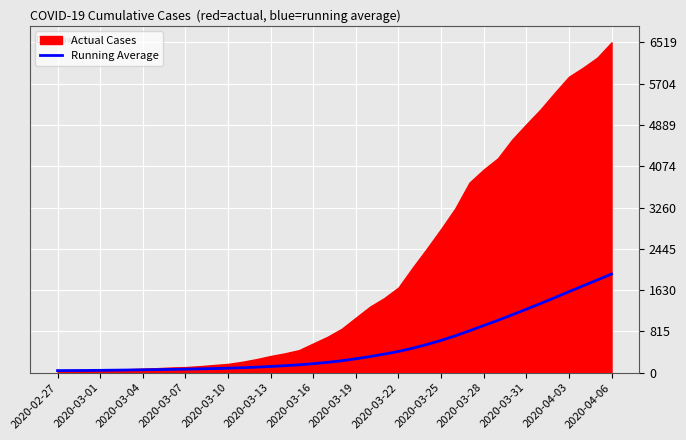

What is the sum of all values?

20941.7